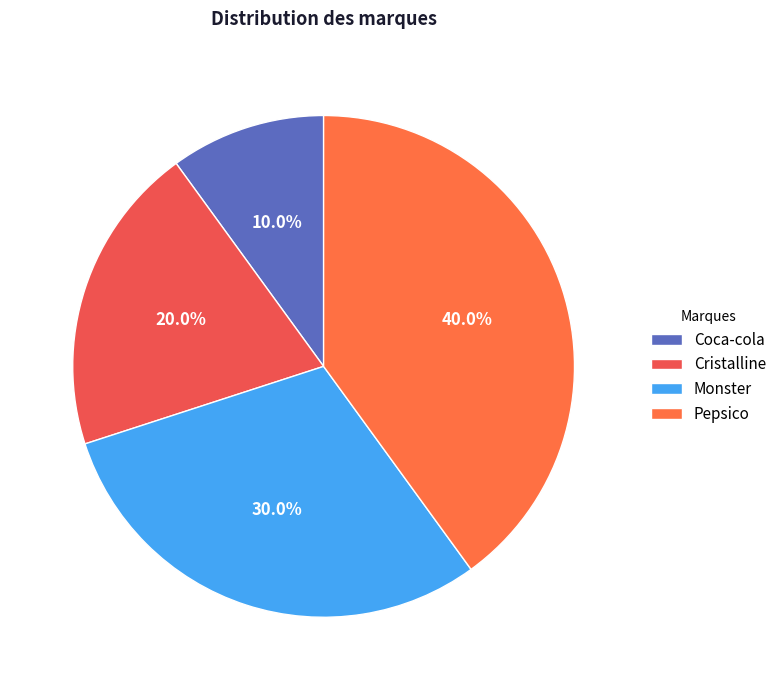

How many segments does this pie chart have?

4